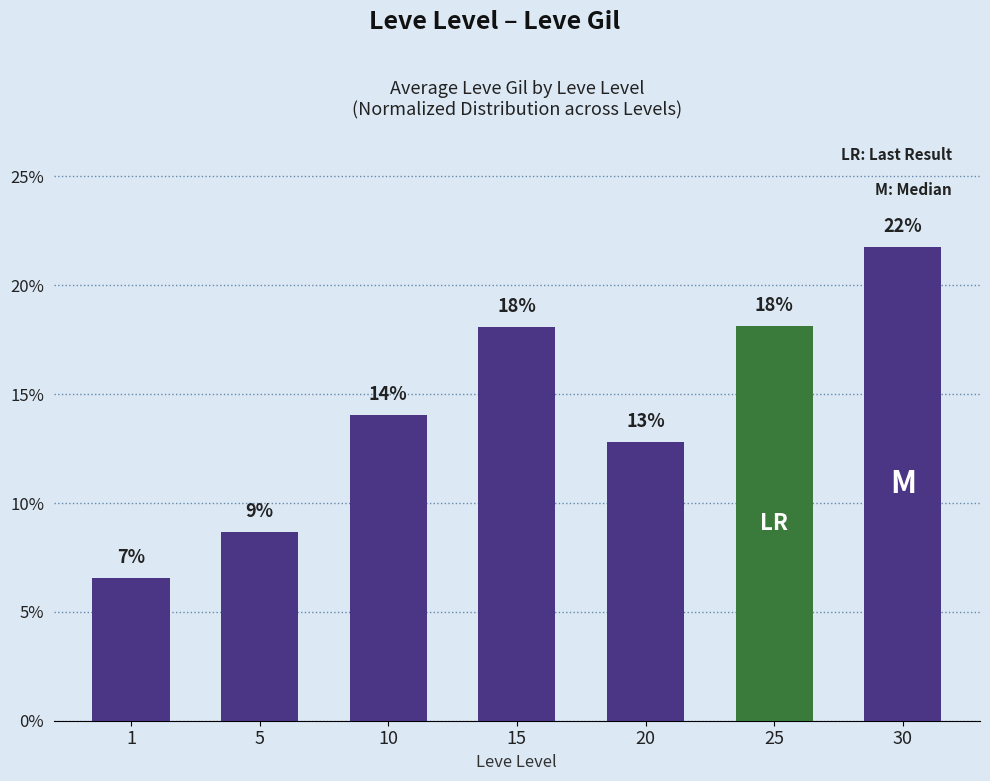

Does the chart contain any negative values?

No